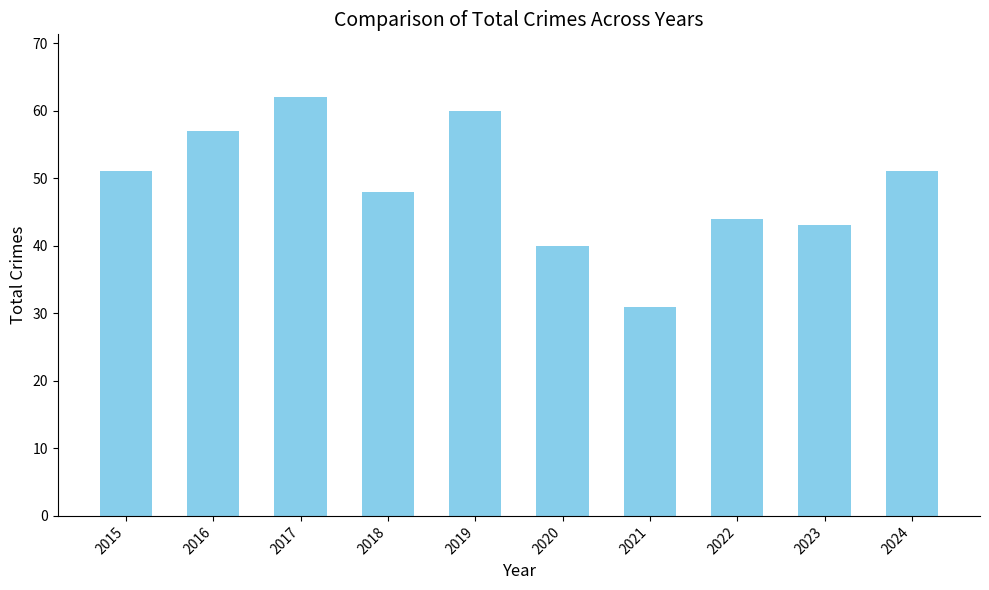

What is the difference between the maximum and second lowest values?

22